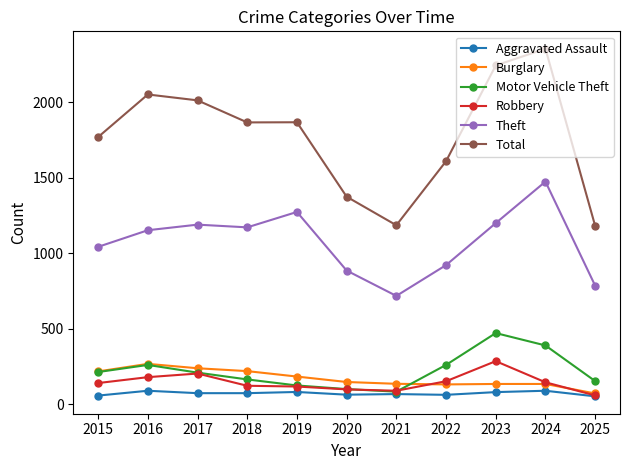

True or false: Theft and Motor Vehicle Theft cross at least once.

False